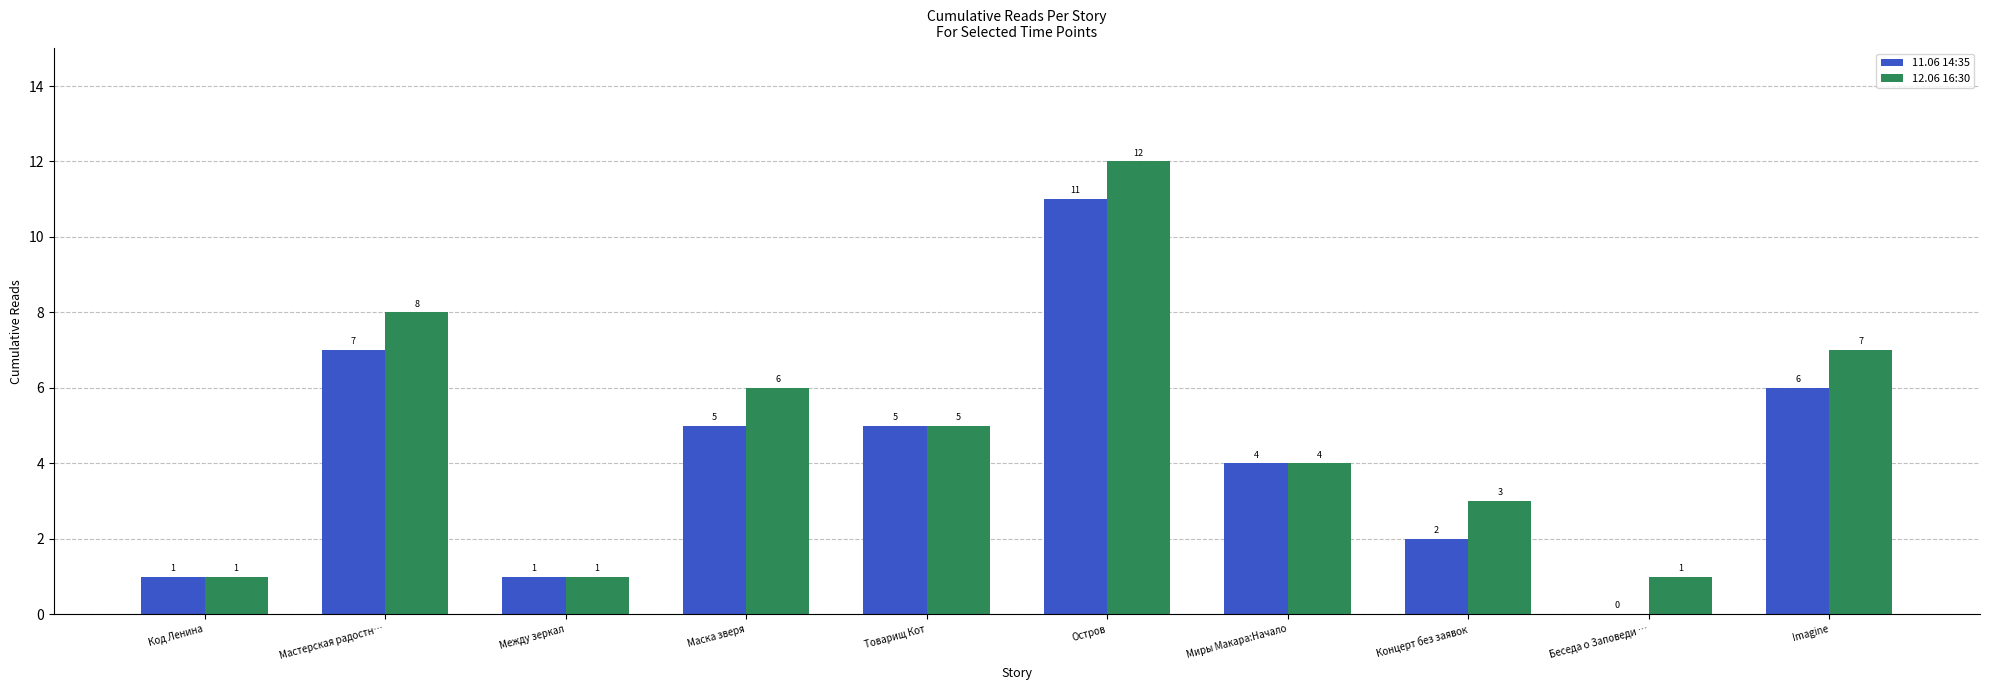

True or false: 11.06 14:35 has a value of 3 at Концерт без заявок.

False